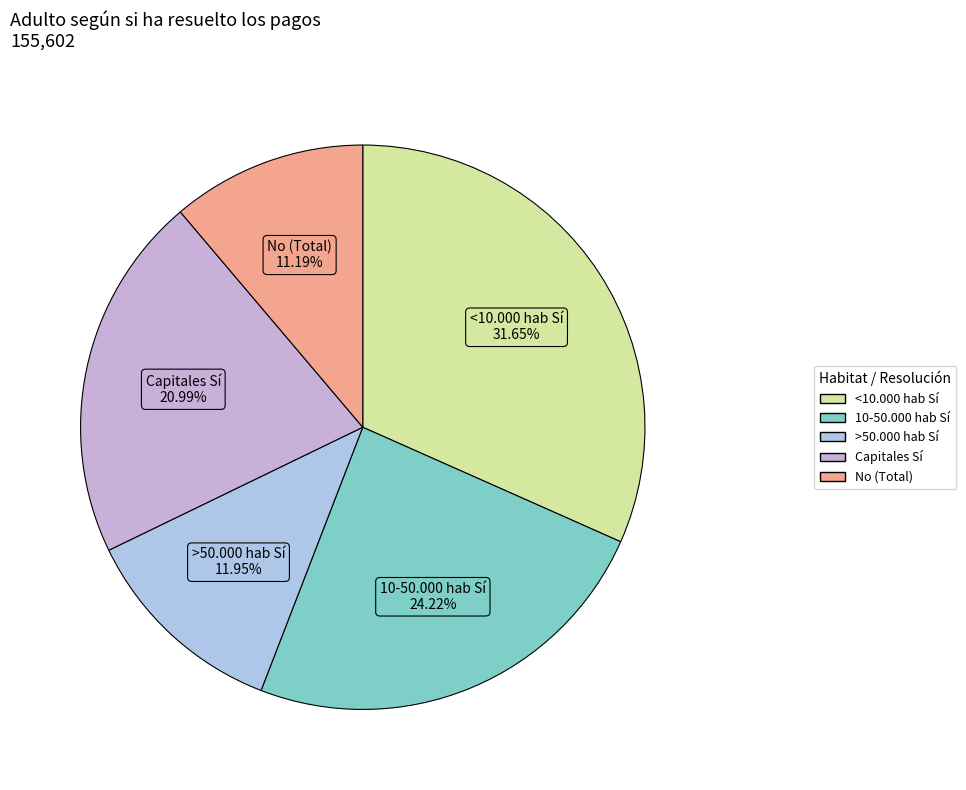

What is the largest slice in the pie chart?

<10.000 hab (Sí)